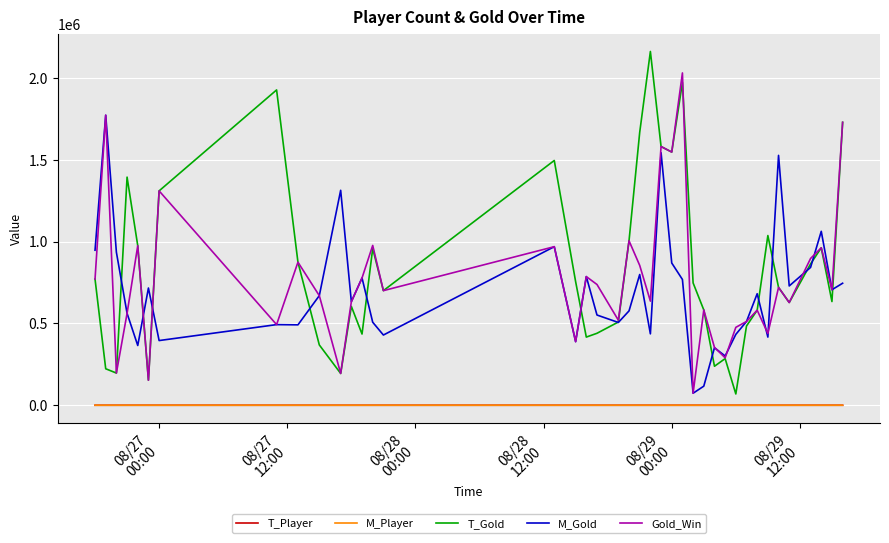

True or false: Gold_Win and M_Player intersect in this chart.

False